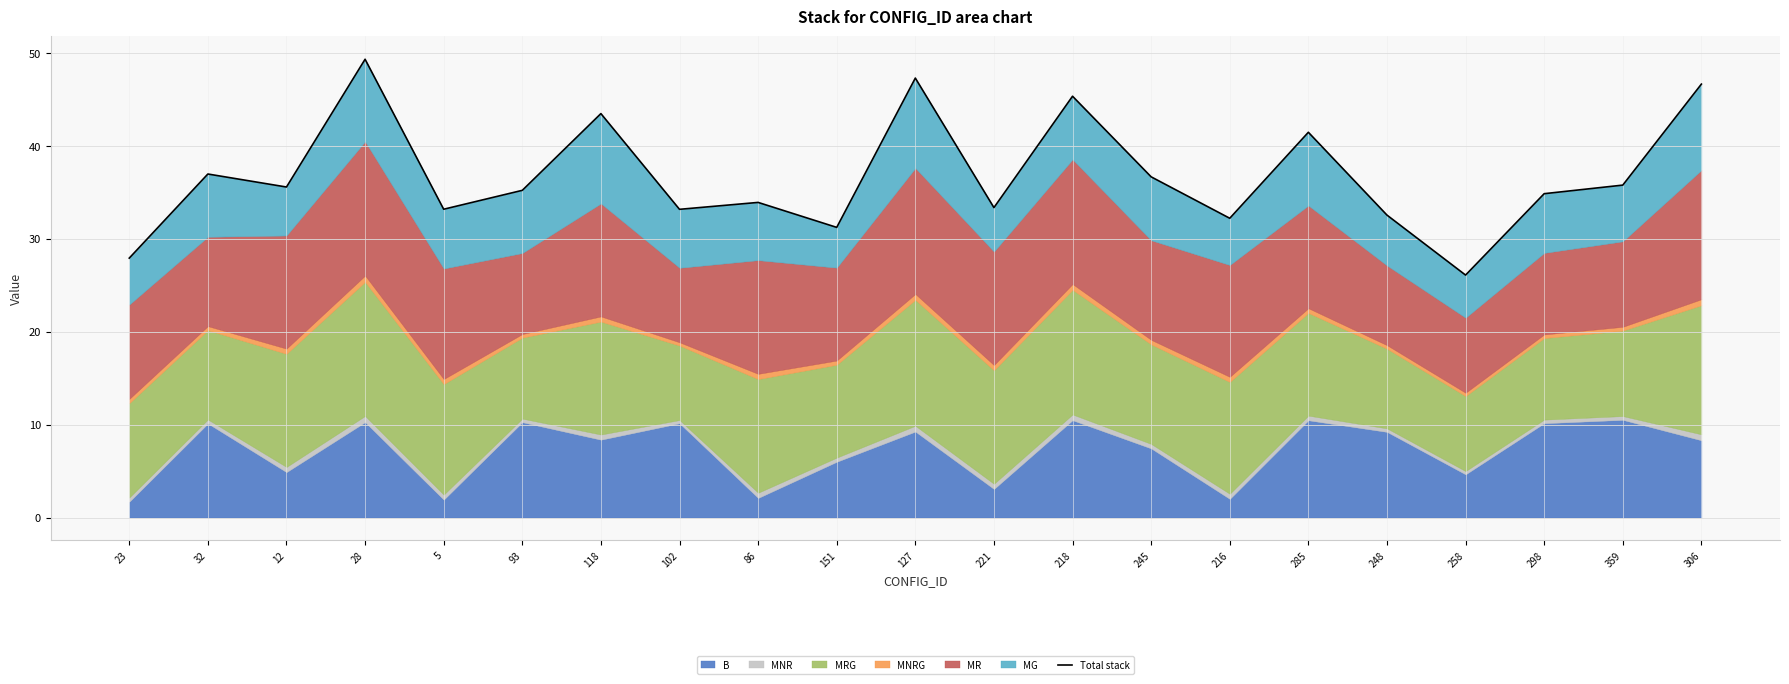

At which label does the data first exceed 35?

32